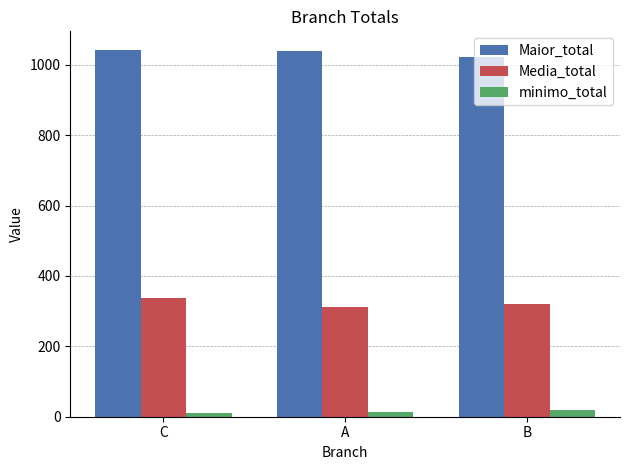

What is the greatest value displayed?

1042.7